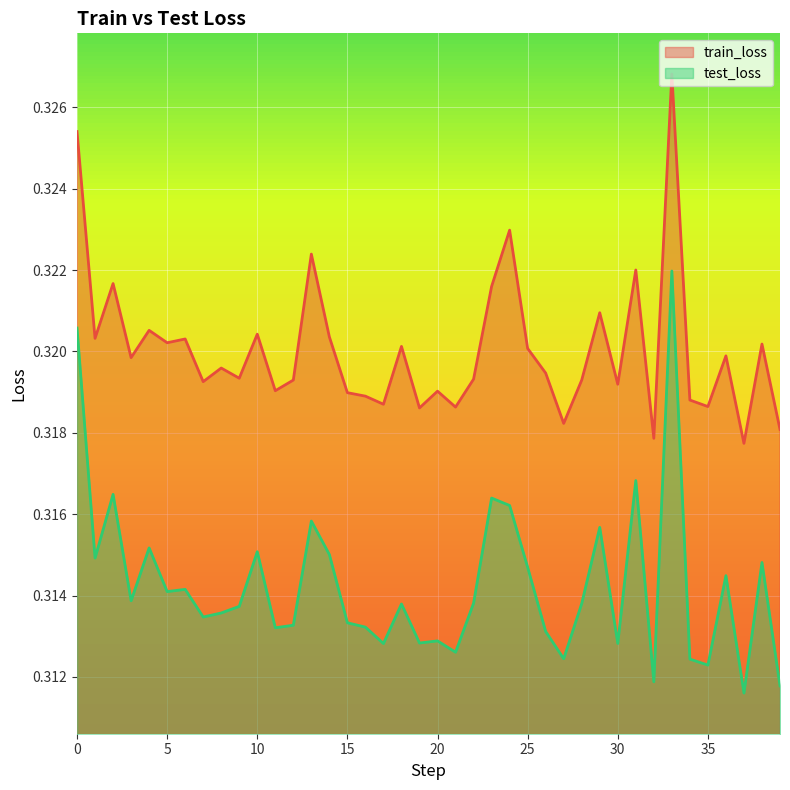

Reading left to right, extract all data points from this chart.

train_loss: 0=0.3	1=0.3	2=0.3	3=0.3	4=0.3	5=0.3	6=0.3	7=0.3	8=0.3	9=0.3	10=0.3	11=0.3	12=0.3	13=0.3	14=0.3	15=0.3	16=0.3	17=0.3	18=0.3	19=0.3	20=0.3	21=0.3	22=0.3	23=0.3	24=0.3	25=0.3	26=0.3	27=0.3	28=0.3	29=0.3	30=0.3	31=0.3	32=0.3	33=0.3	34=0.3	35=0.3	36=0.3	37=0.3	38=0.3	39=0.3
test_loss: 0=0.3	1=0.3	2=0.3	3=0.3	4=0.3	5=0.3	6=0.3	7=0.3	8=0.3	9=0.3	10=0.3	11=0.3	12=0.3	13=0.3	14=0.3	15=0.3	16=0.3	17=0.3	18=0.3	19=0.3	20=0.3	21=0.3	22=0.3	23=0.3	24=0.3	25=0.3	26=0.3	27=0.3	28=0.3	29=0.3	30=0.3	31=0.3	32=0.3	33=0.3	34=0.3	35=0.3	36=0.3	37=0.3	38=0.3	39=0.3